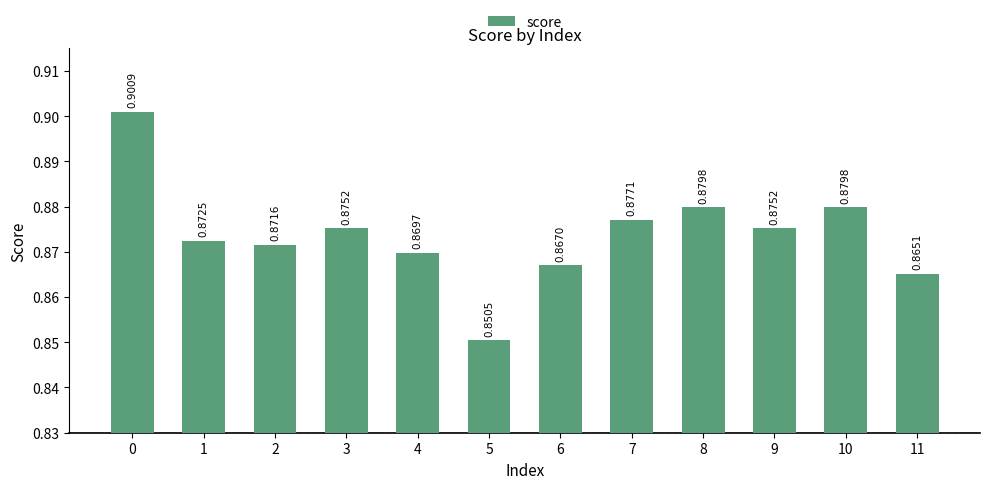

What is the sum of the values at 11 and 8?

1.7